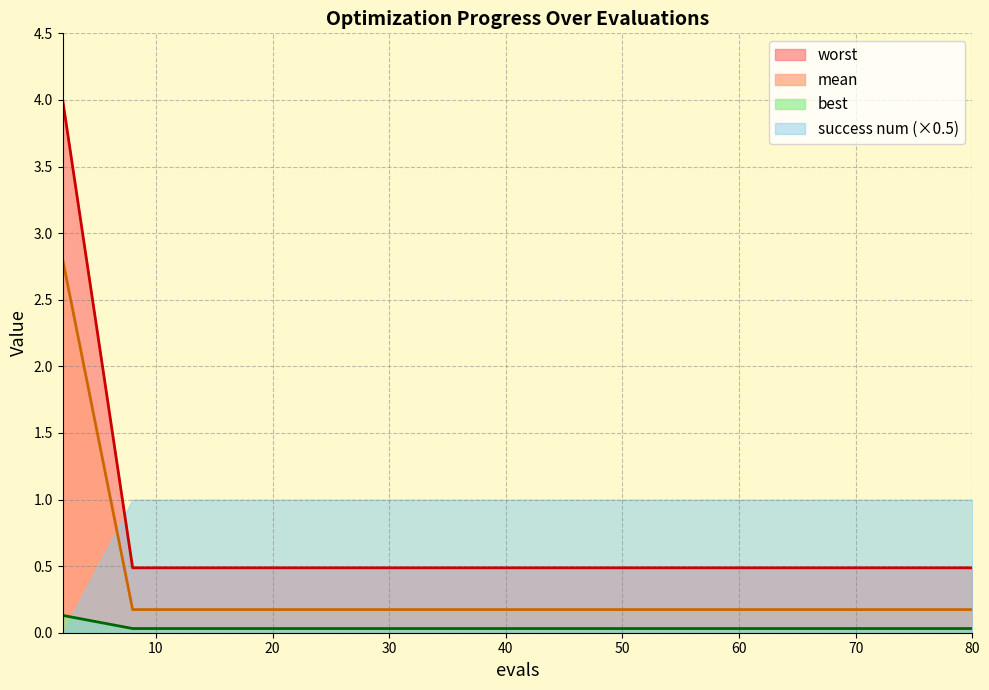

True or false: mean has a value of 0.2 at 80.

True